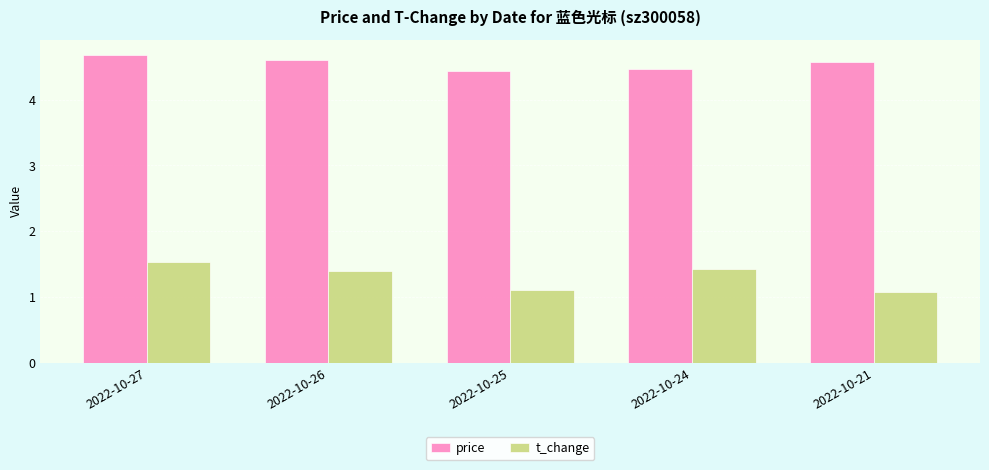

How many bars are there in each group?

2